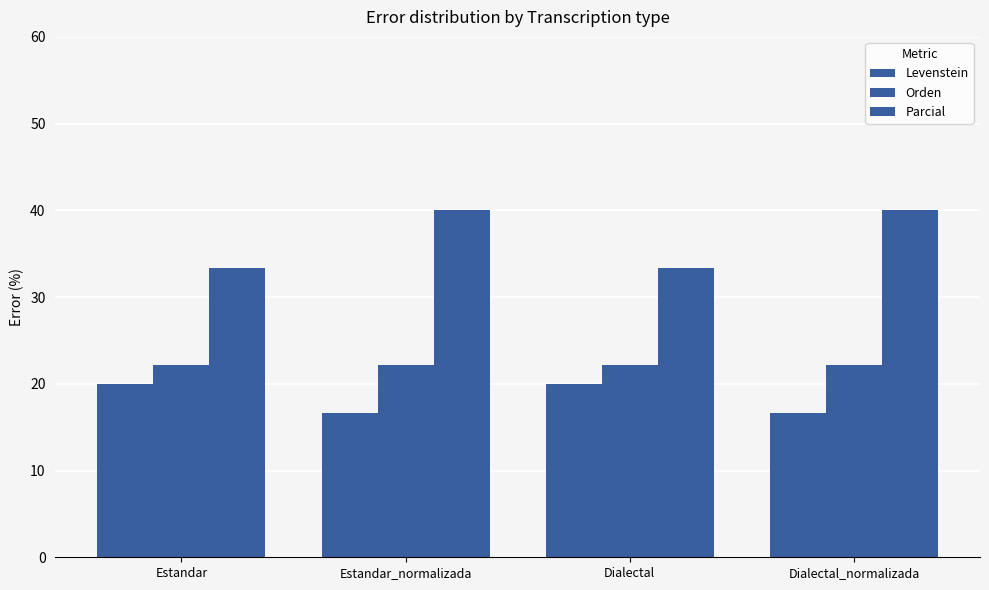

Reading left to right, transcribe all the data shown in this chart.

Levenstein: Estandar=20.0	Estandar_normalizada=16.7	Dialectal=20.0	Dialectal_normalizada=16.7
Orden: Estandar=22.2	Estandar_normalizada=22.2	Dialectal=22.2	Dialectal_normalizada=22.2
Parcial: Estandar=33.3	Estandar_normalizada=40.0	Dialectal=33.3	Dialectal_normalizada=40.0